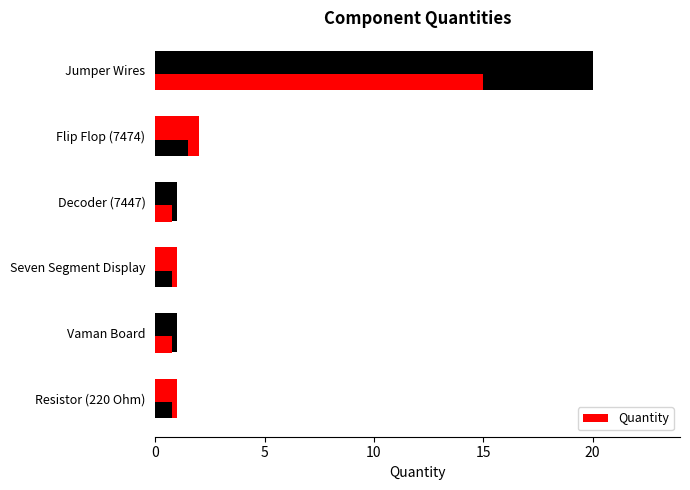

The chart shows a value of 1 at Resistor (220 Ohm). True or false?

True